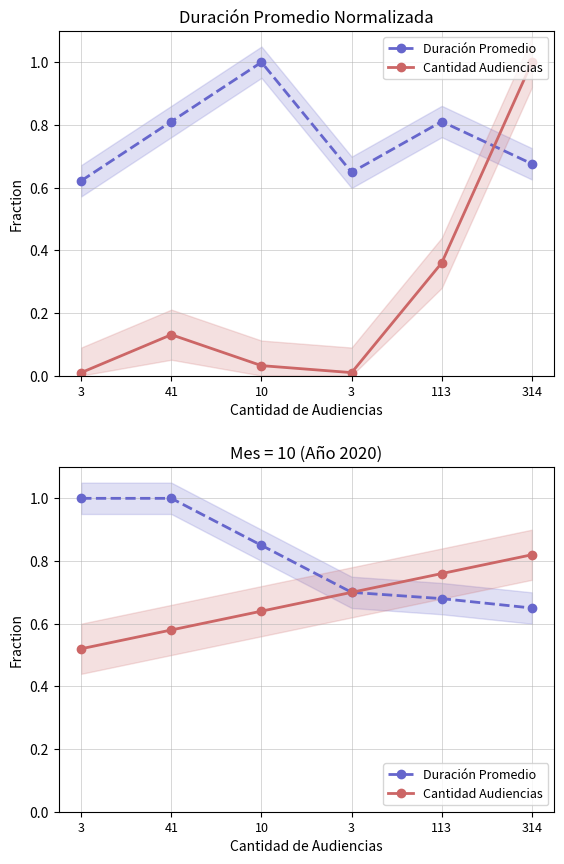

At which label is Duración Promedio closest to 0?

314